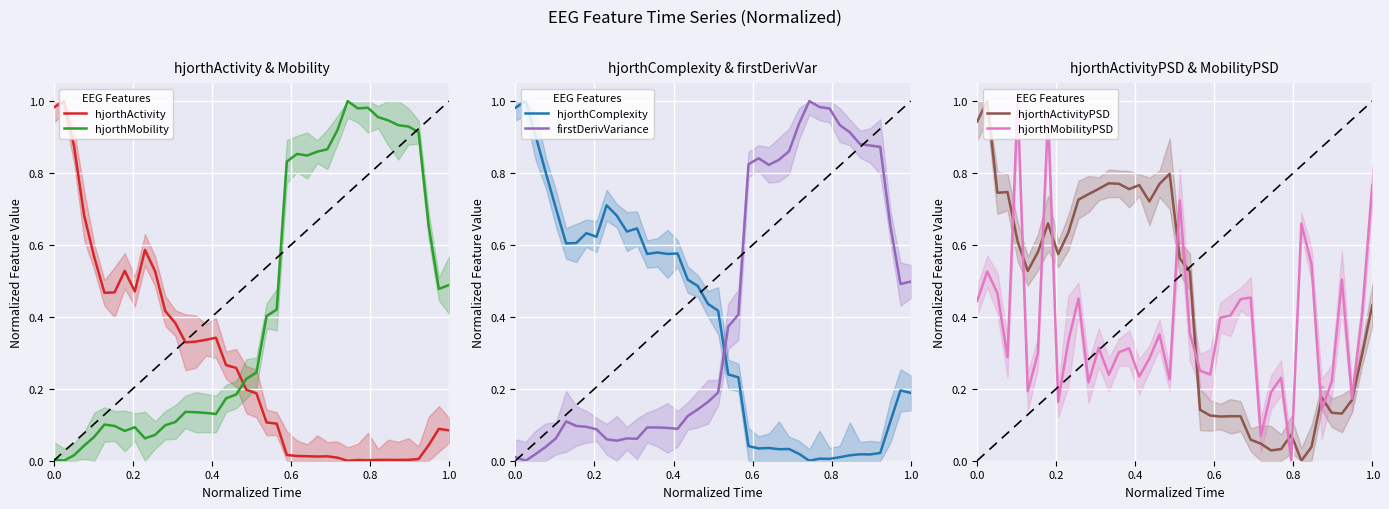

The hjorthMobilityPSD series shows 0.4 at 0.0. True or false?

True